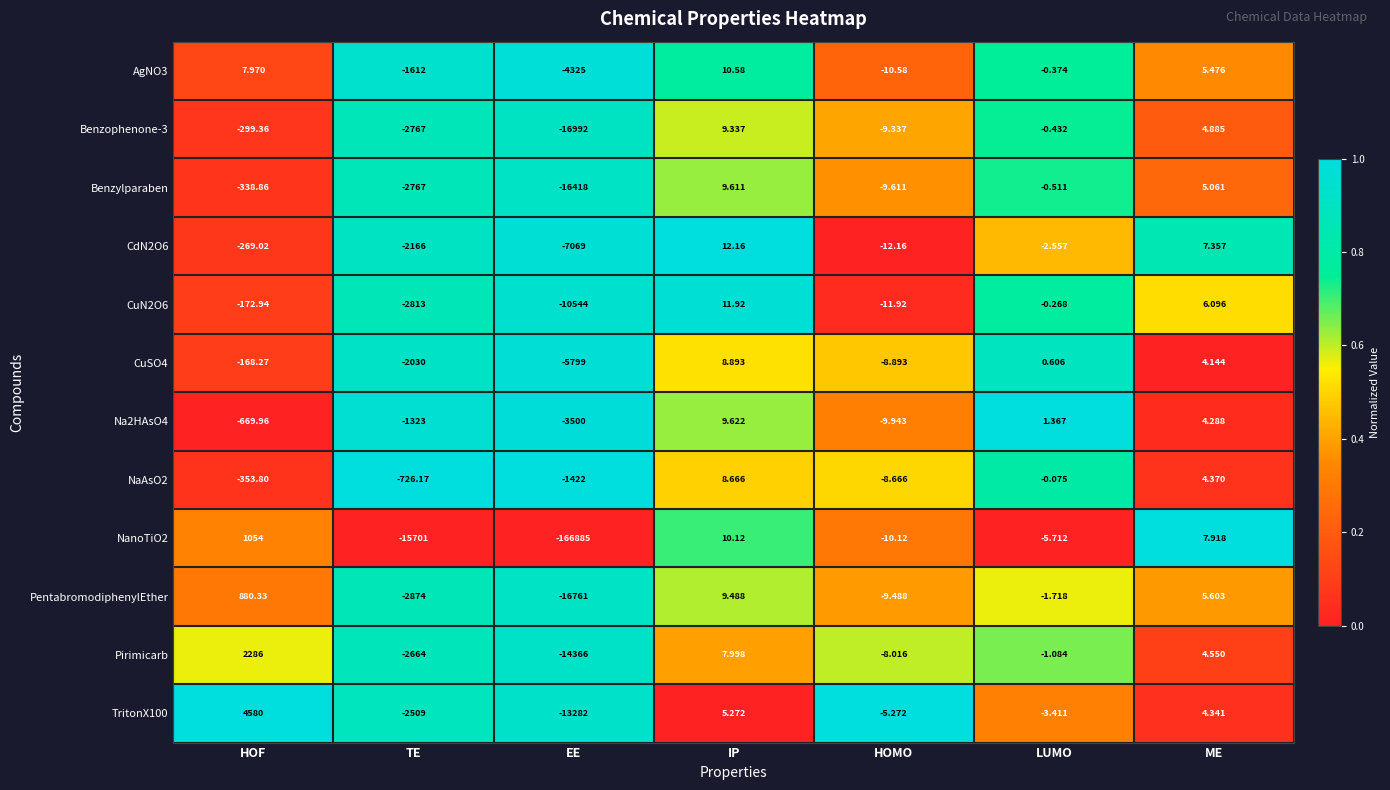

At which label does CdN2O6 reach its peak?

IP